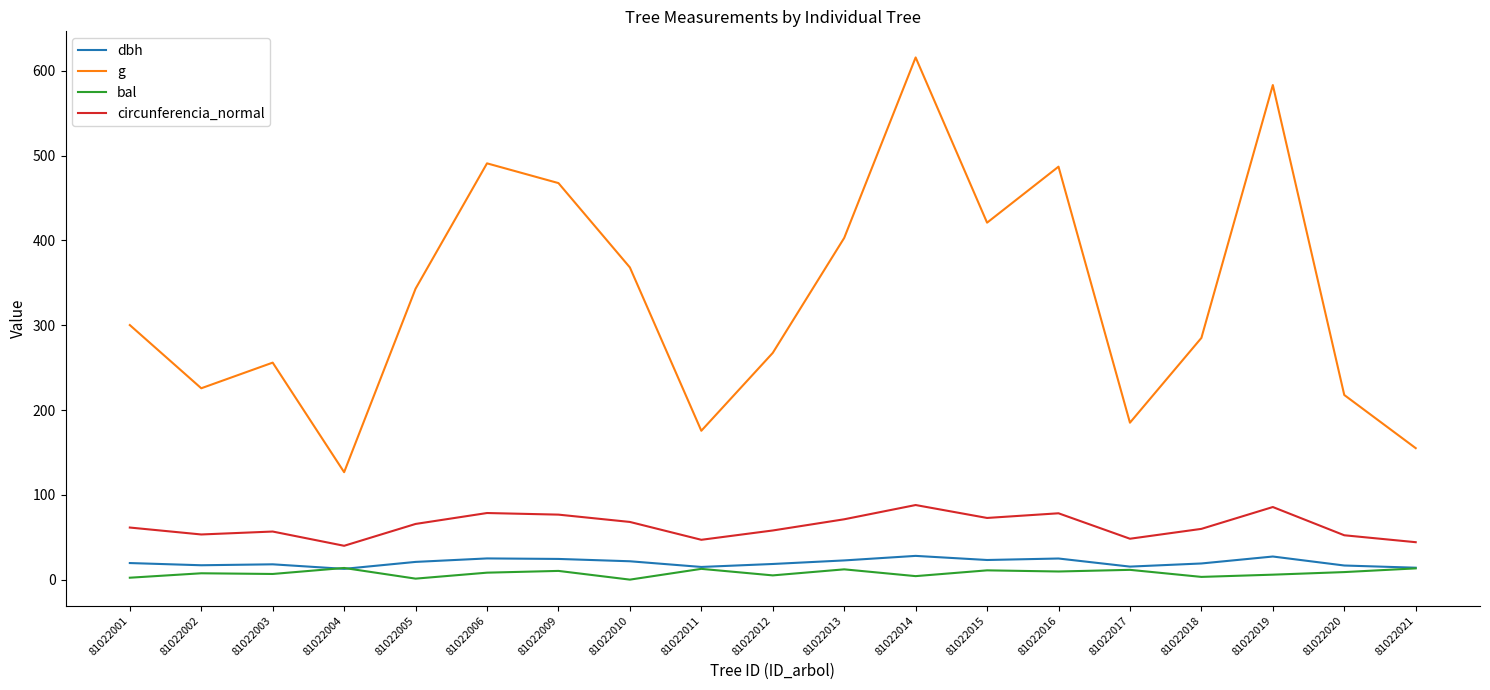

Does the chart have visible grid lines?

No